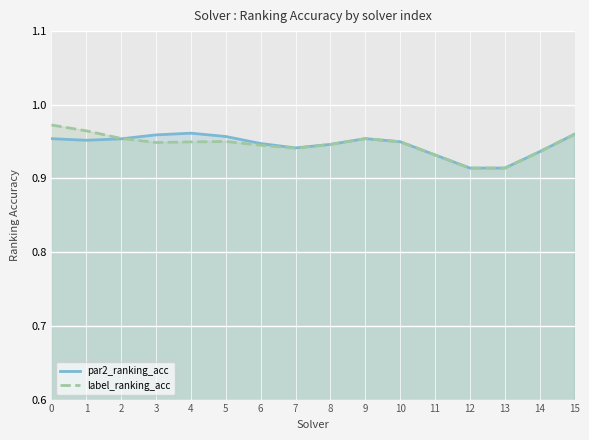

Which series ends up on top after the final intersection of par2_ranking_acc and label_ranking_acc?

par2_ranking_acc